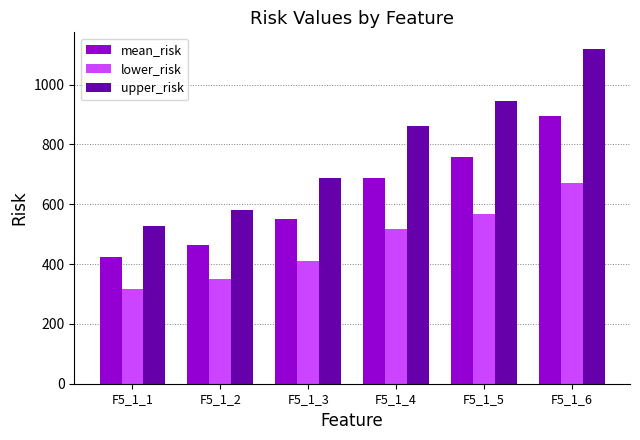

What is the smallest value displayed?

316.7